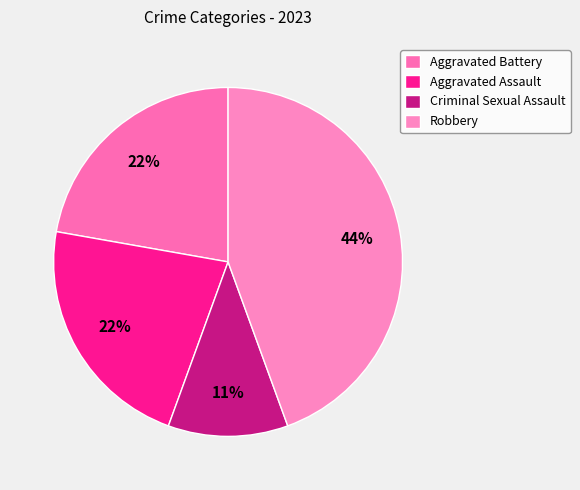

Which slice is the largest?

Robbery